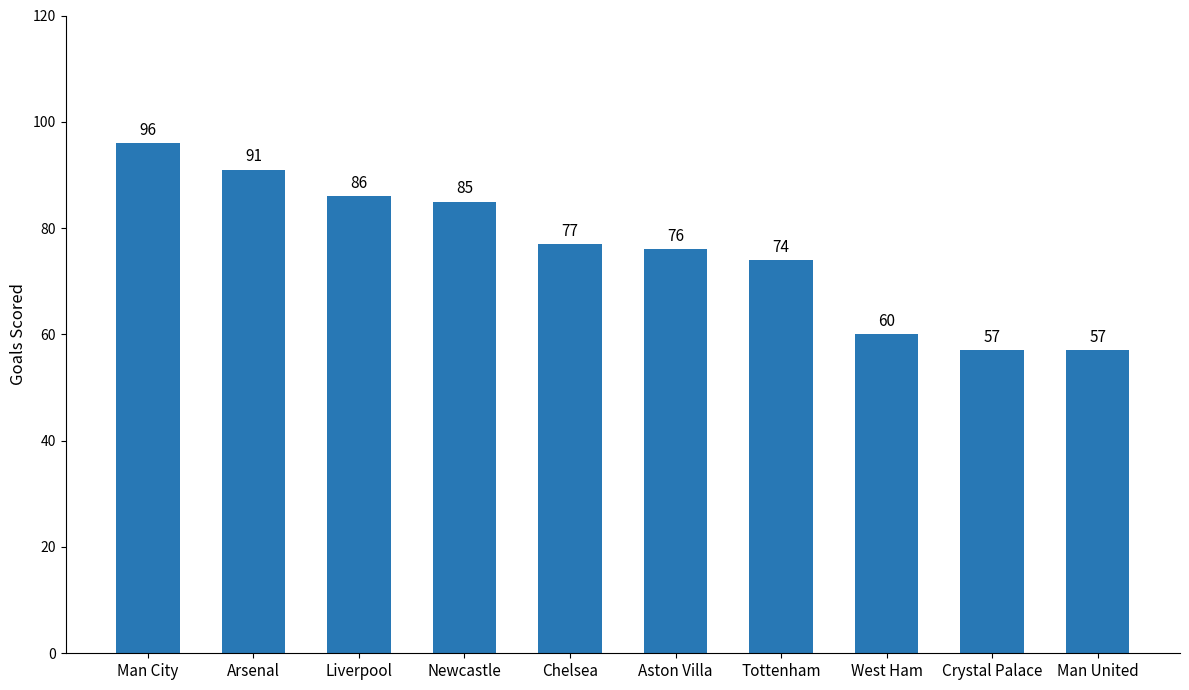

True or false: the data shows 112 at Aston Villa.

False